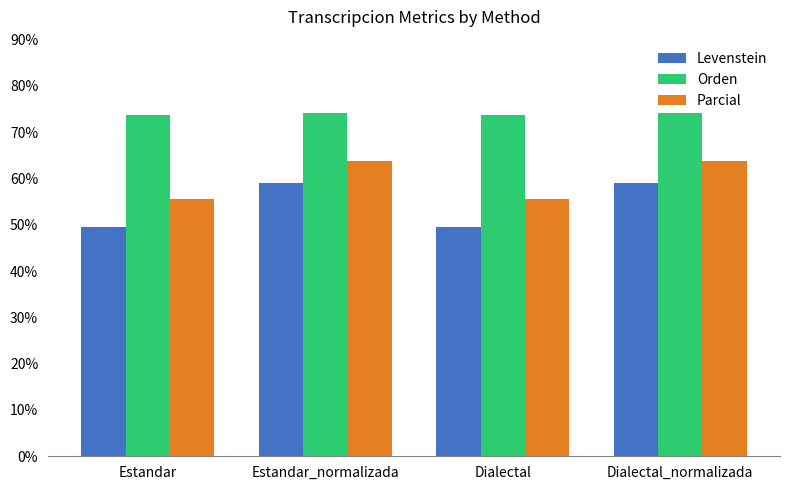

True or false: Levenstein has a value of 26.6 at Dialectal_normalizada.

False